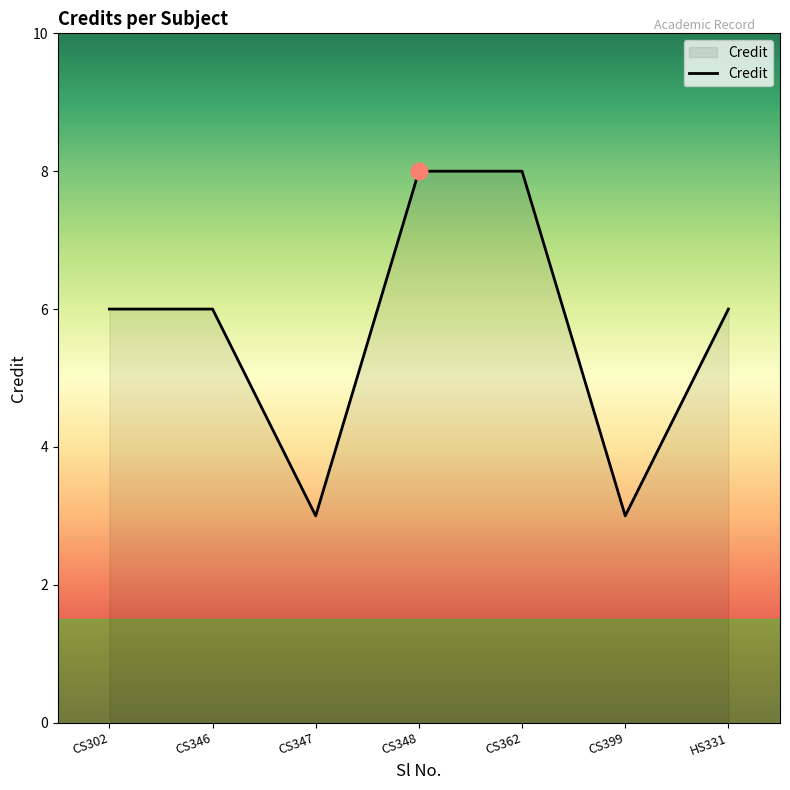

What position from the left is CS348?

4